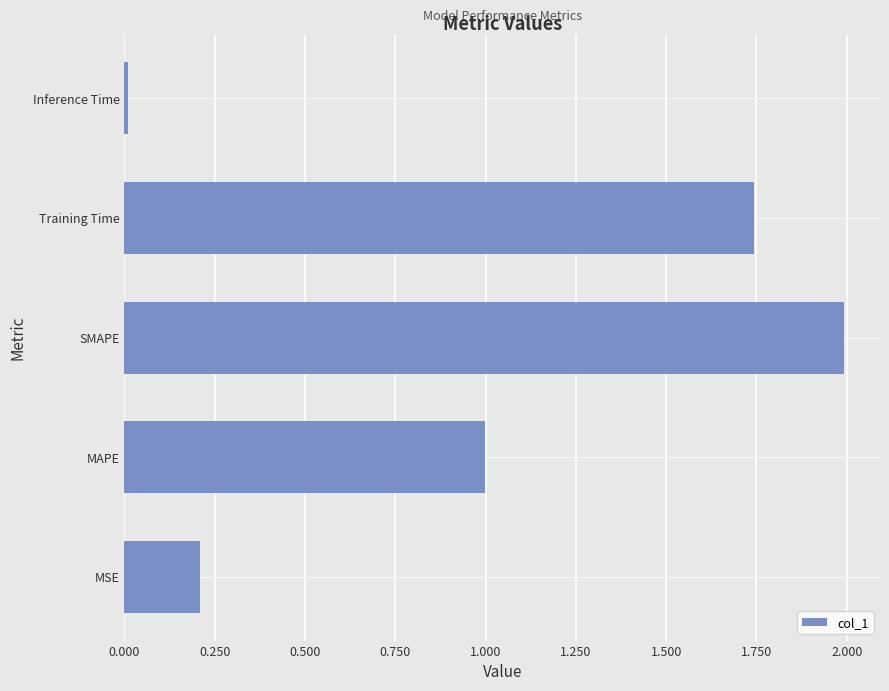

What is the difference between the values at MAPE and SMAPE?

1.0